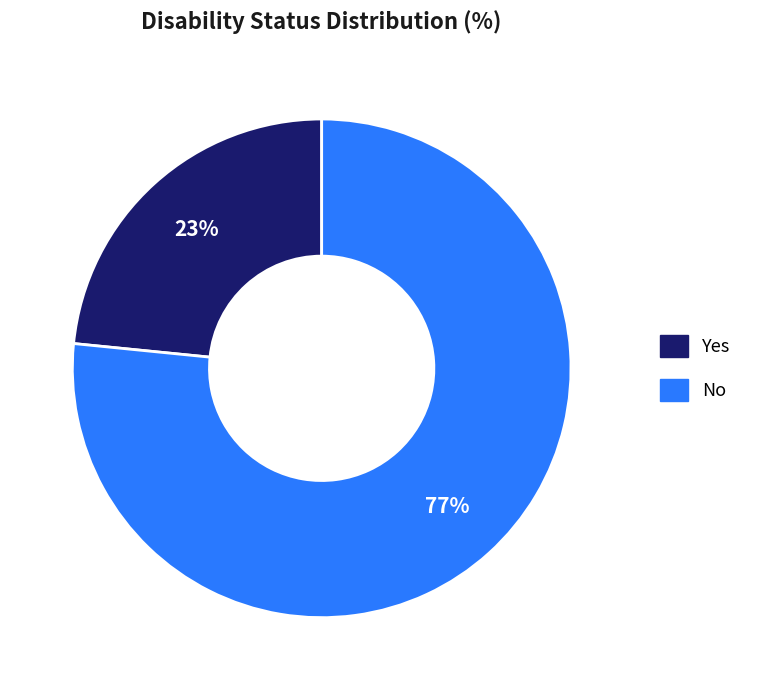

To the nearest percent, what portion does Yes represent?

23%